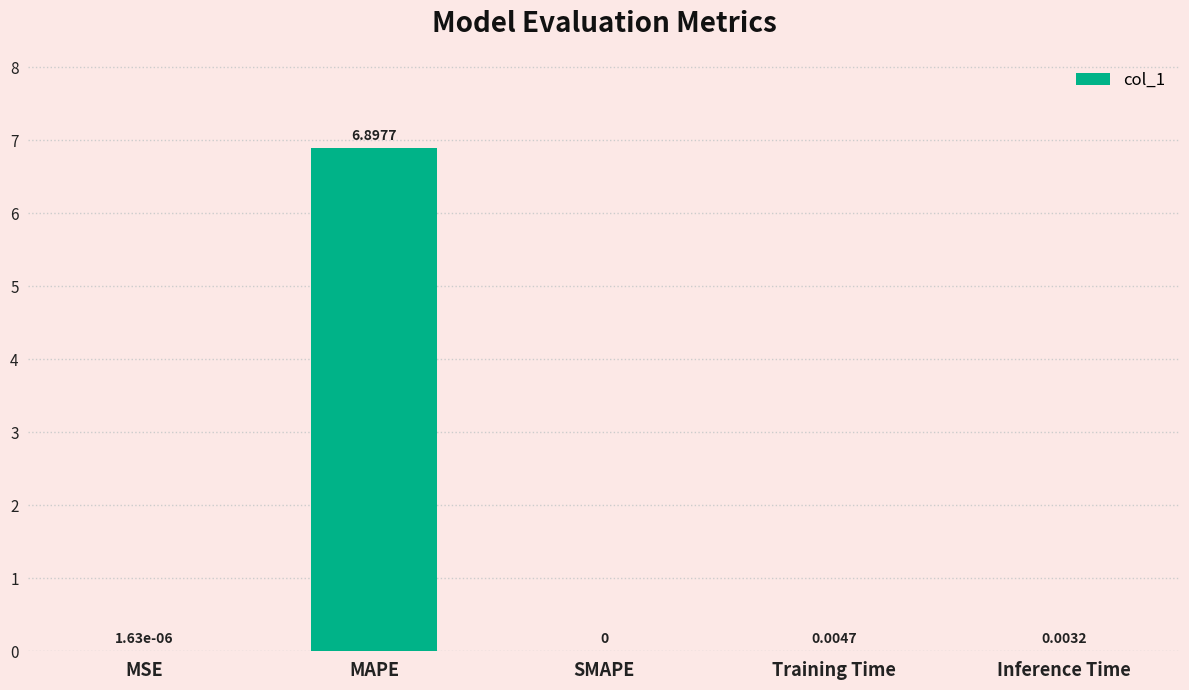

Which has a higher value, Training Time or MAPE?

MAPE